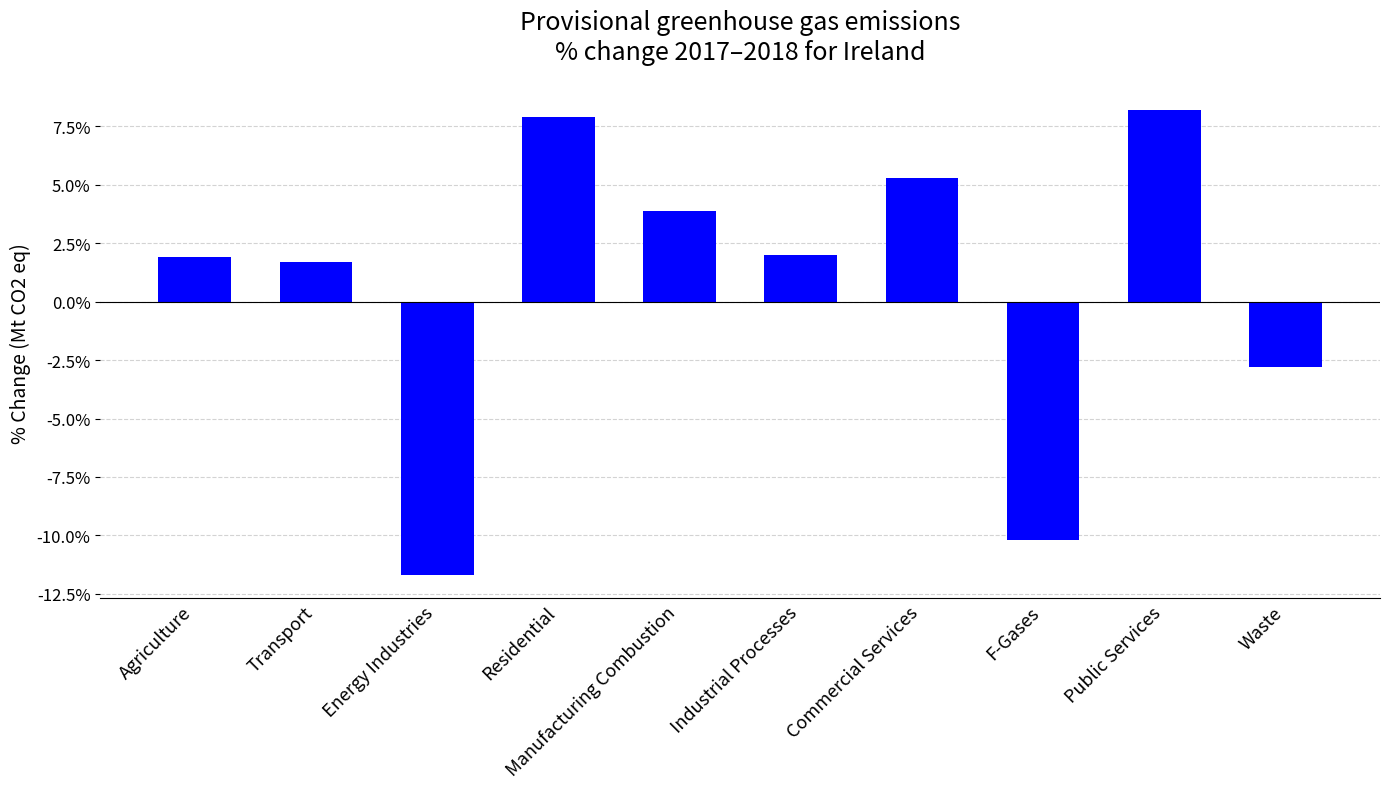

Are the bars horizontal?

No